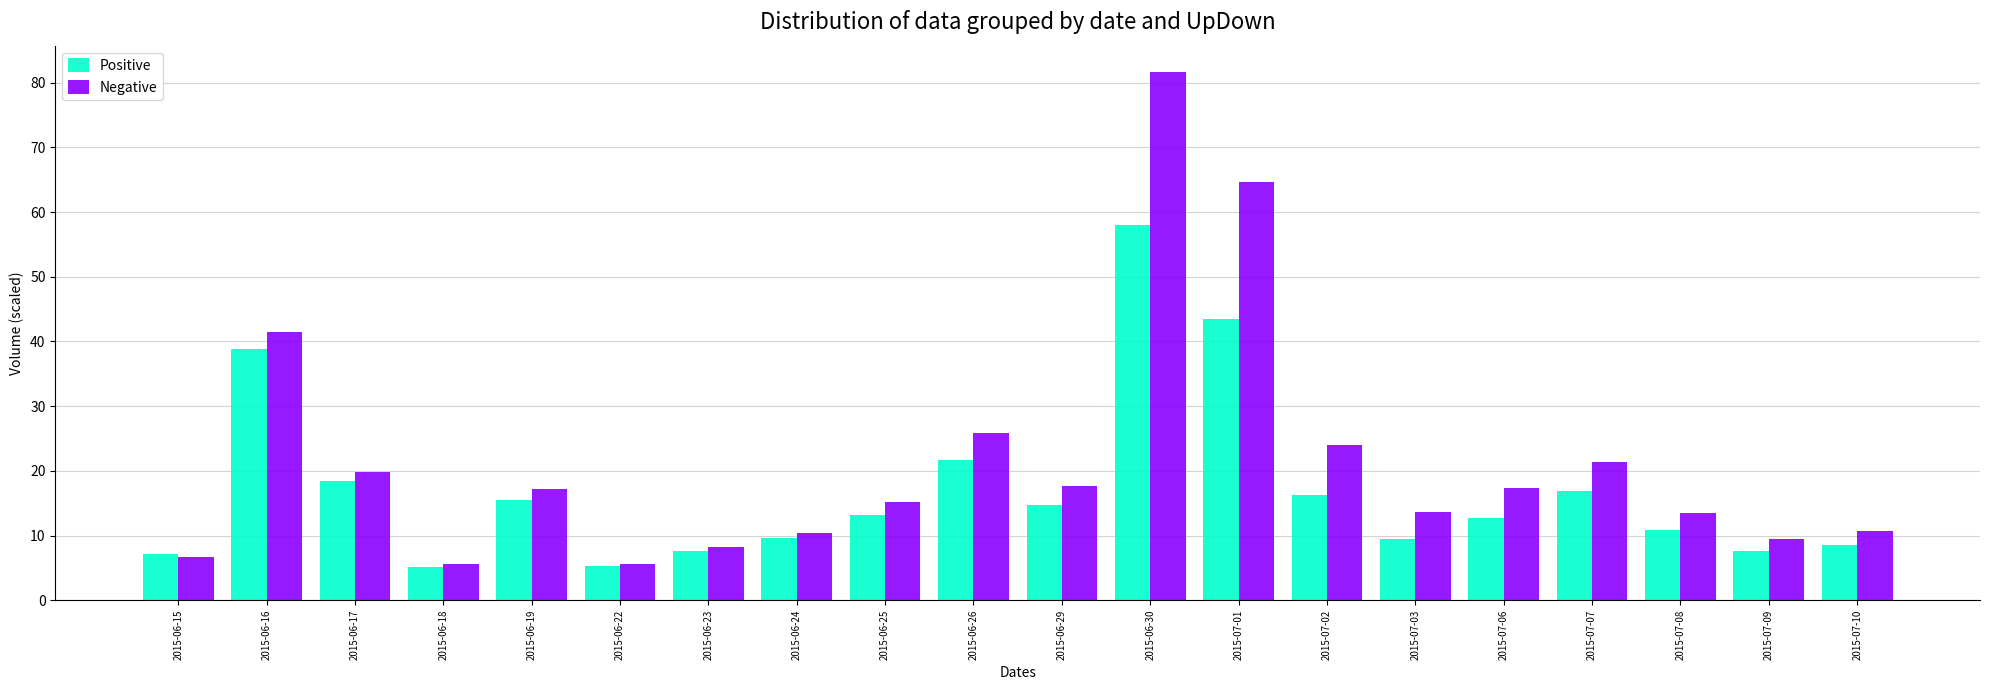

At which label does Negative first exceed 17?

2015-06-16